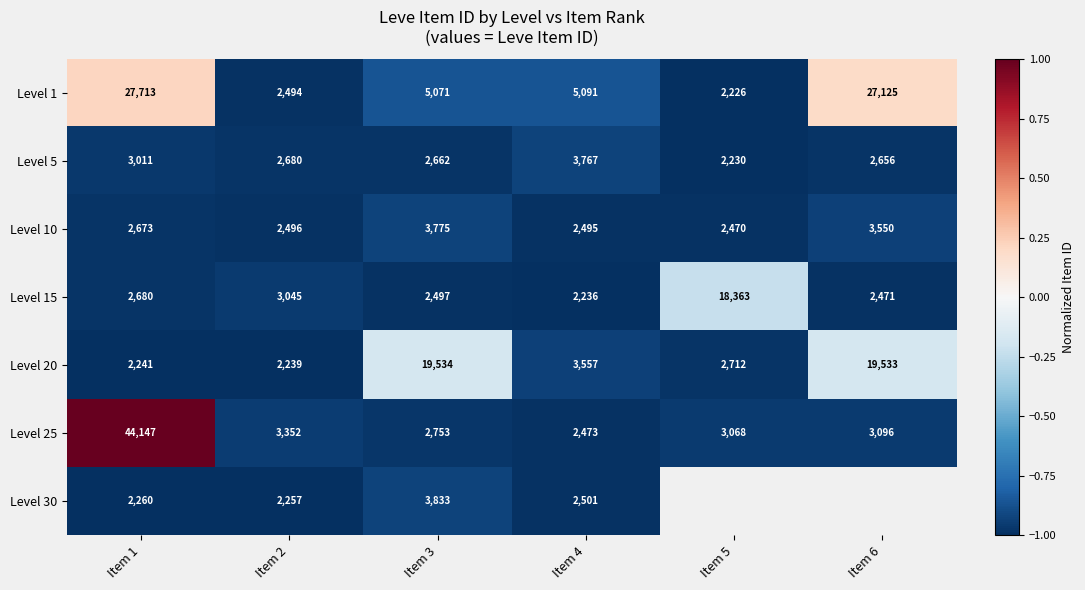

How many distinct data groups are displayed?

7